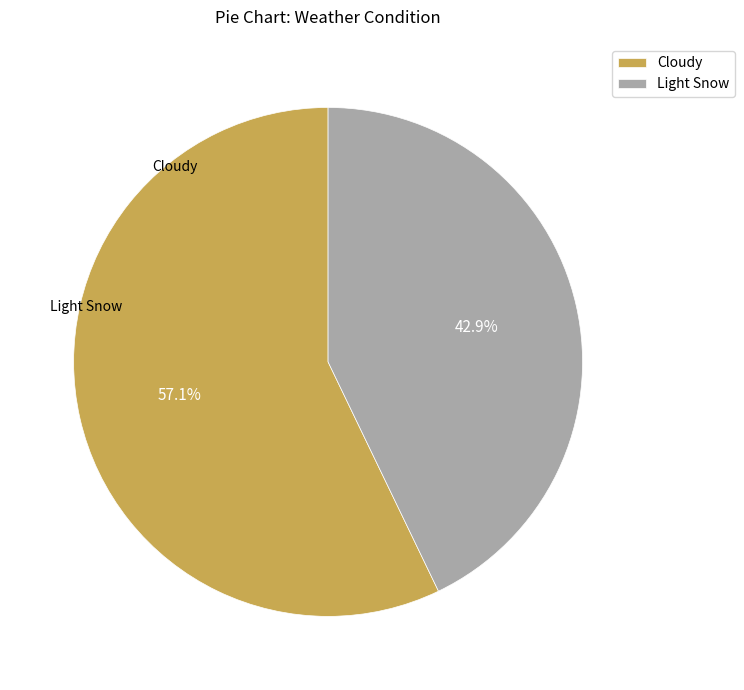

To the nearest percent, what is the difference between the Cloudy and Light Snow slice percentages?

14%